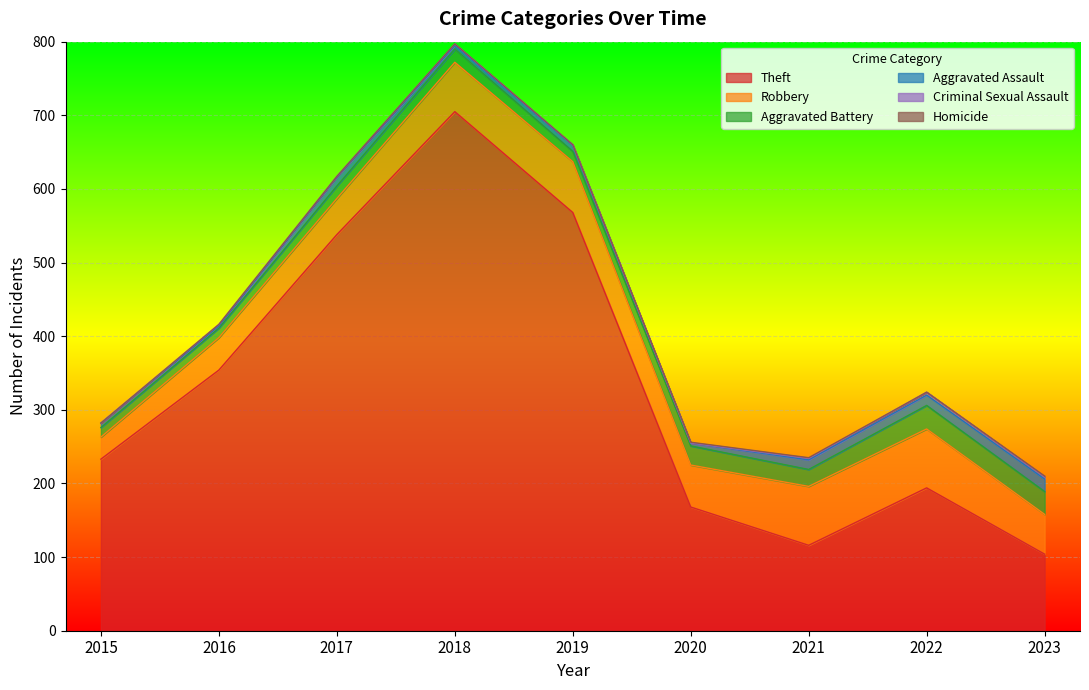

True or false: Criminal Sexual Assault and Homicide cross at least once.

True